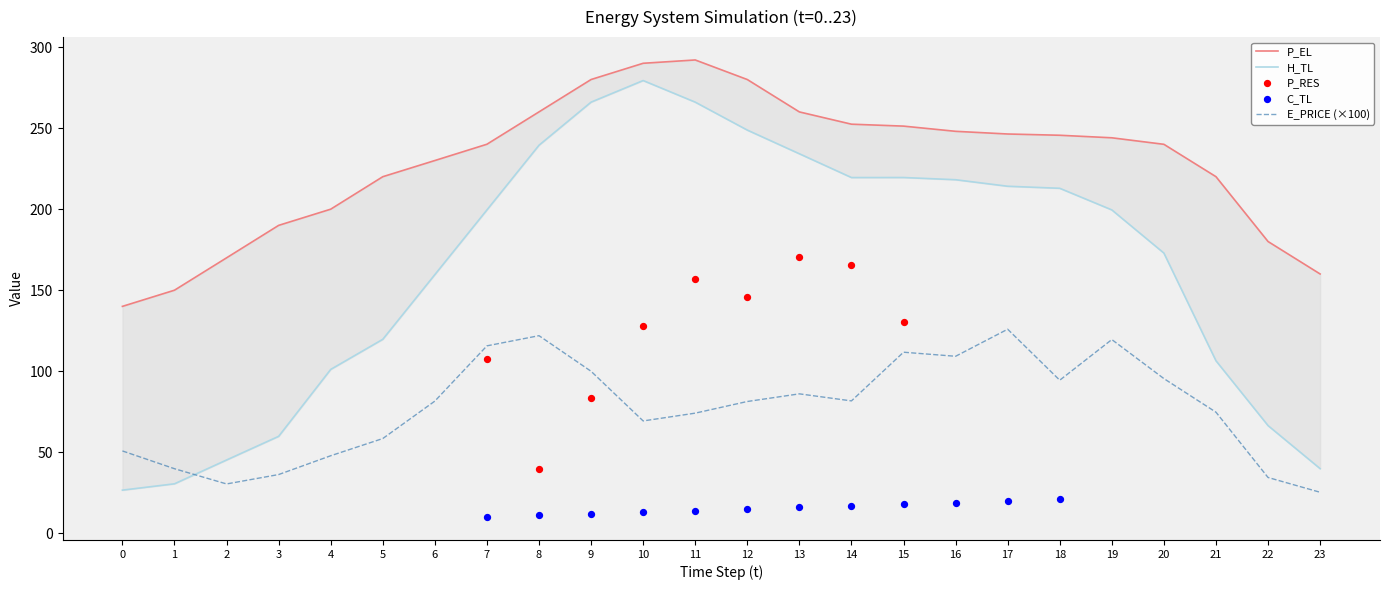

Which series has the largest total across all categories?

P_EL